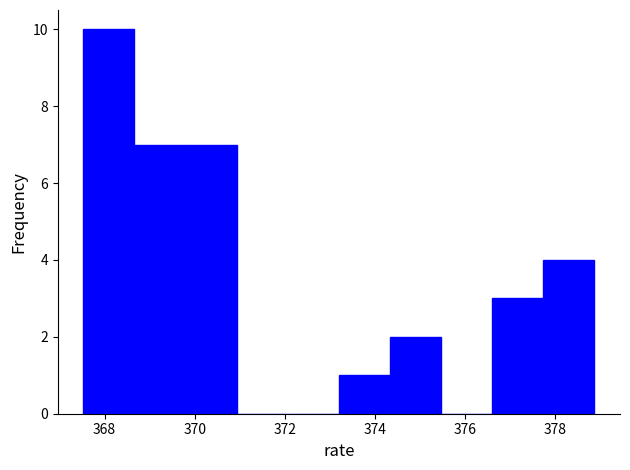

Over which range of the x-axis is the bar tallest?

367.6 to 368.6